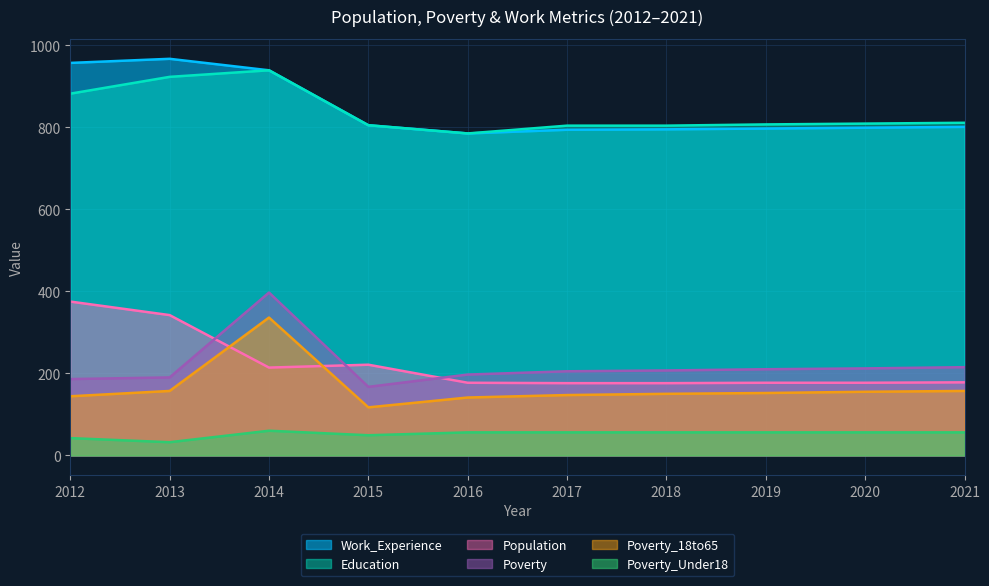

What is the value of the Poverty_Under18 point at the 8th from the left?

56